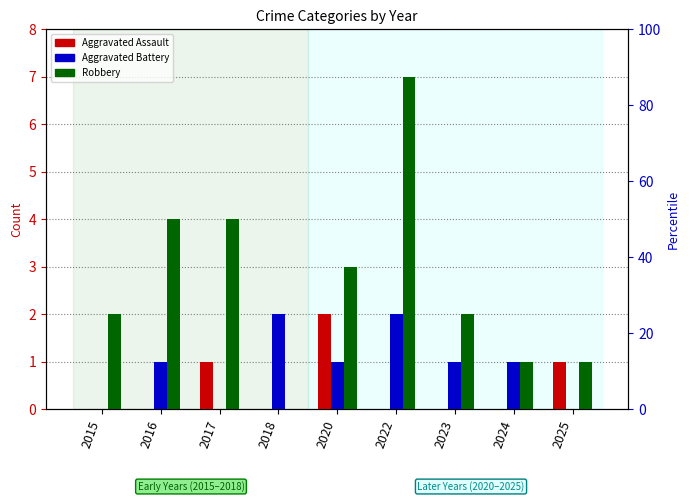

What is the value of the Robbery bar at the 1st from the left?

2